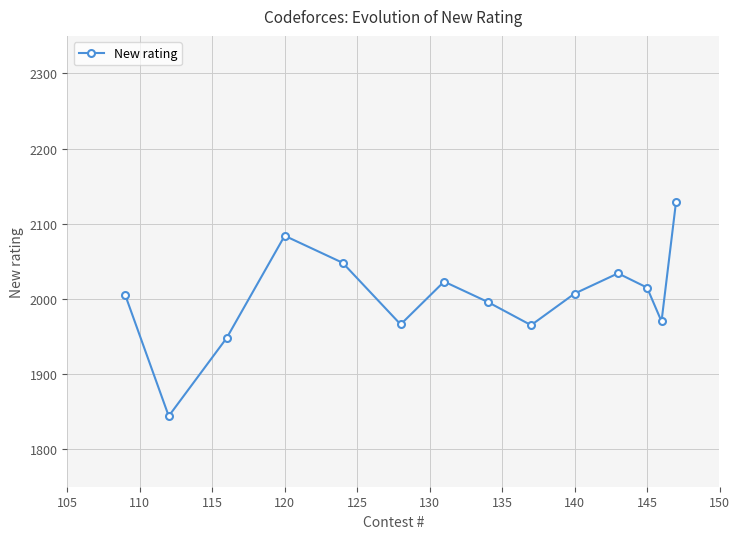

What is the maximum value shown in the chart?

2129